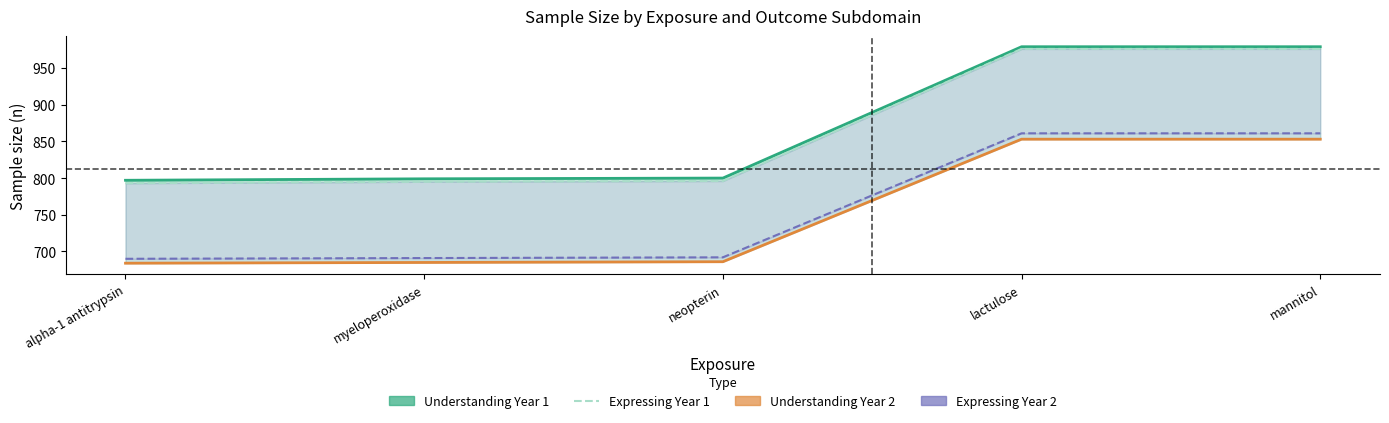

Reading left to right, transcribe all the data shown in this chart.

Understanding Year 1: 797	799	800	979	979
Expressing Year 1: 793	795	796	976	976
Understanding Year 2: 684	685	686	853	853
Expressing Year 2: 690	691	692	861	861